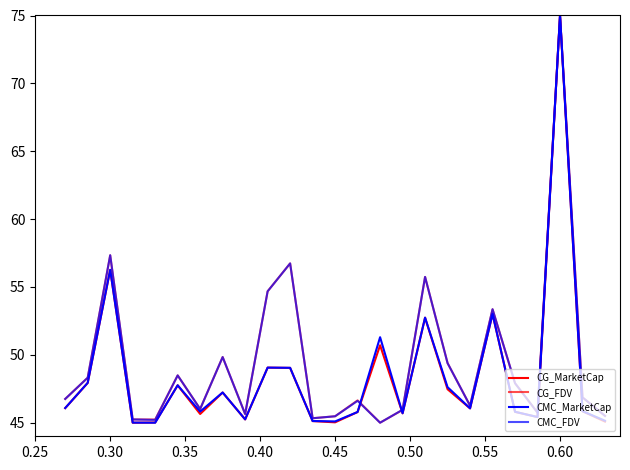

Does the chart display data point markers on the line(s)?

No